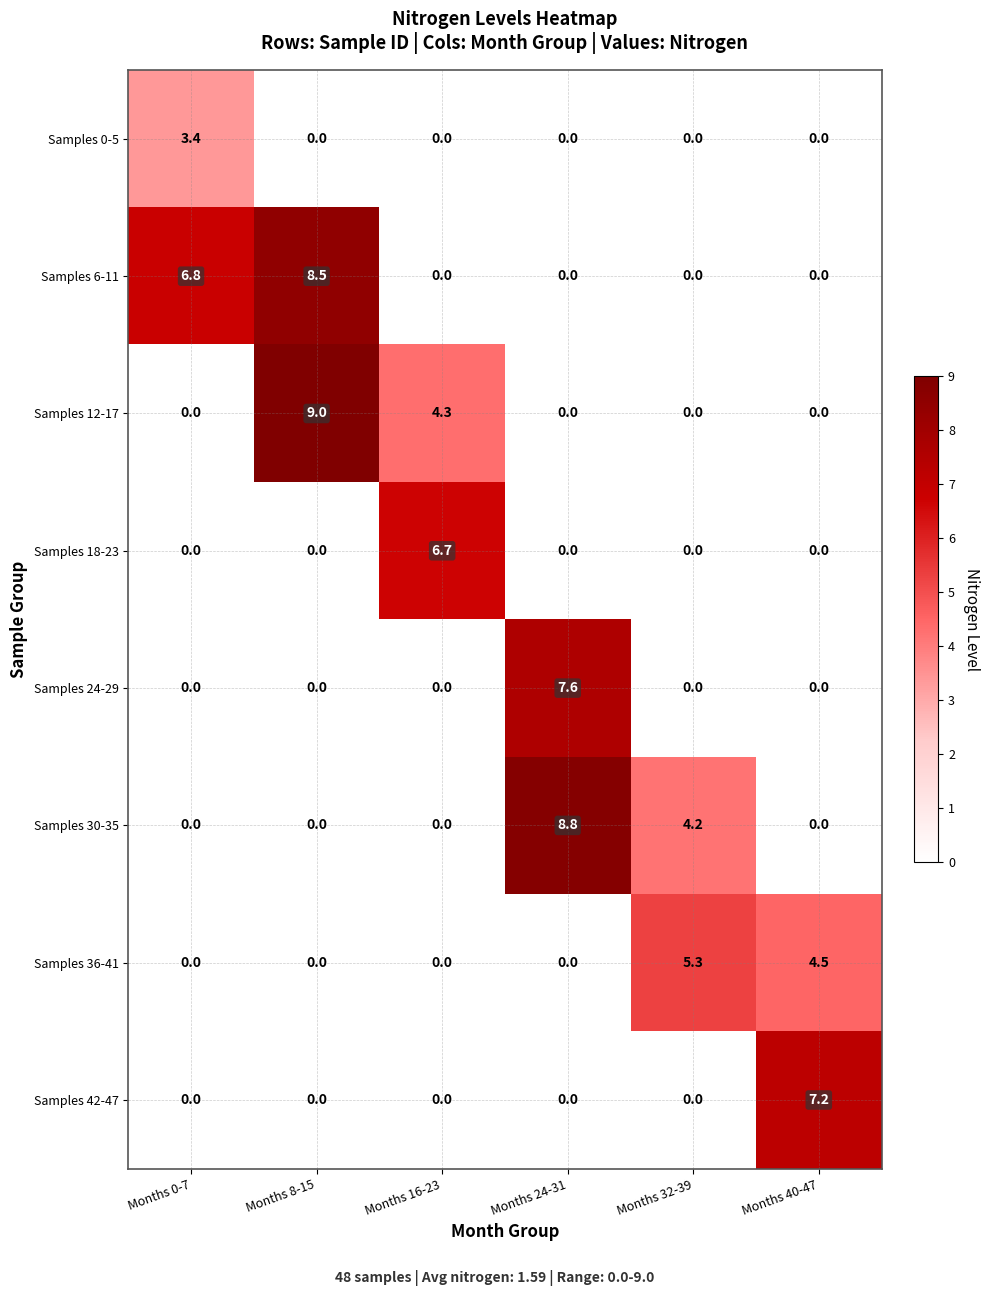

The Samples 24-29 series shows 3.6 at Months 8-15. True or false?

False